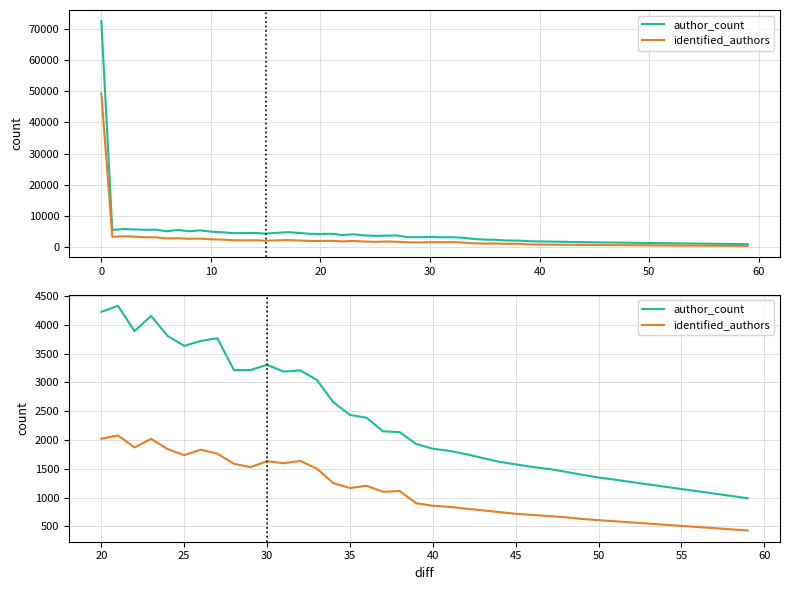

What are all the series names shown in the legend?

author_count, identified_authors